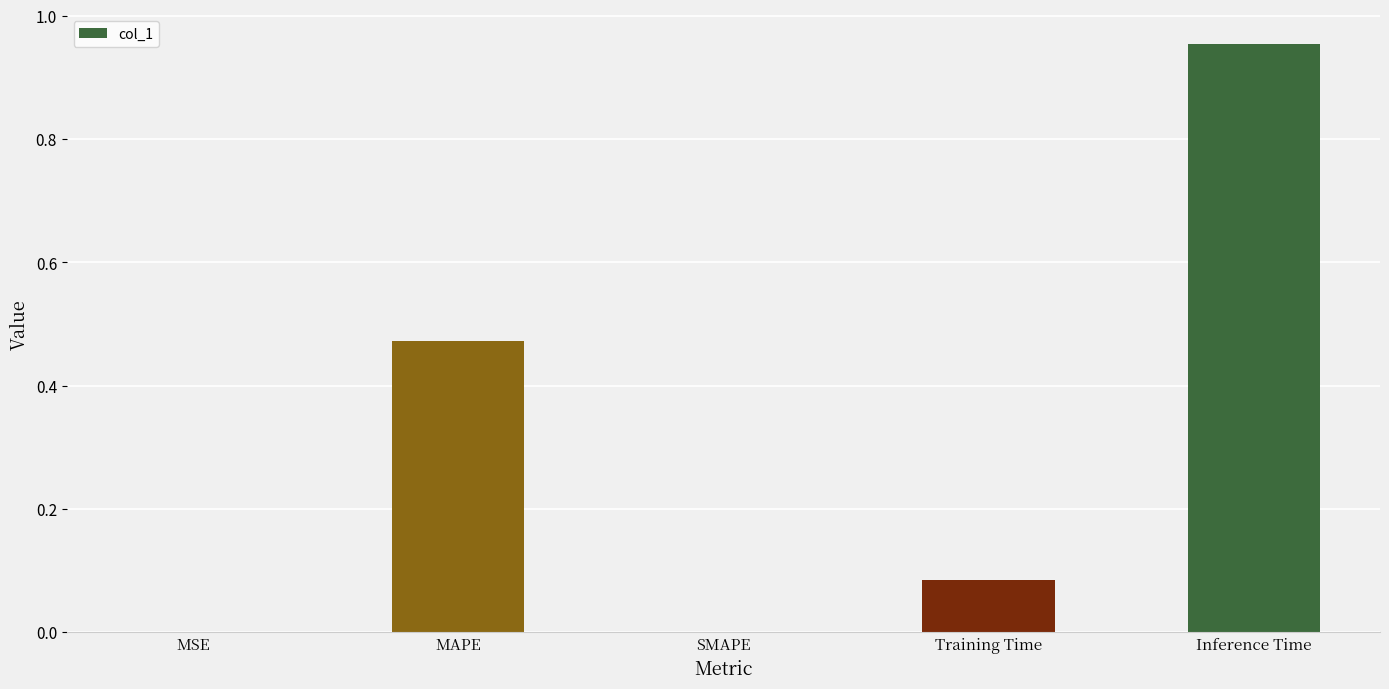

Between MSE and Training Time, which is larger?

Training Time